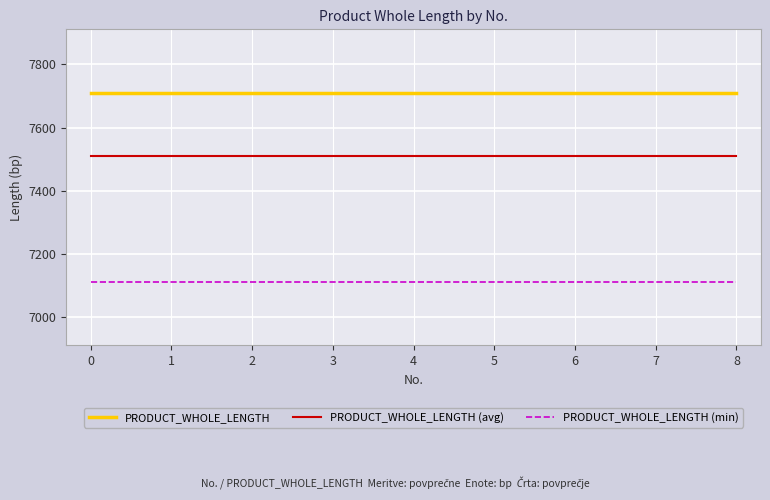

True or false: PRODUCT_WHOLE_LENGTH (min) and PRODUCT_WHOLE_LENGTH intersect in this chart.

False